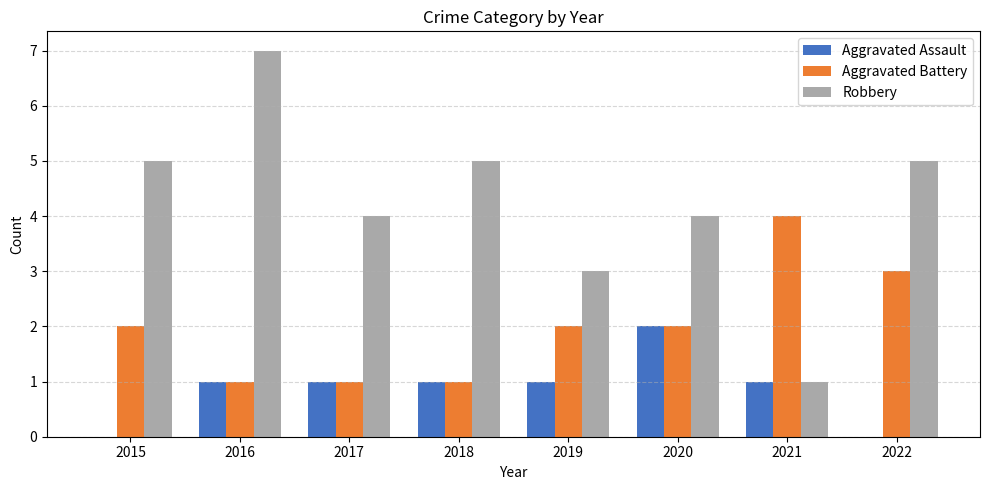

True or false: Aggravated Battery has a value of 1 at 2015.

False